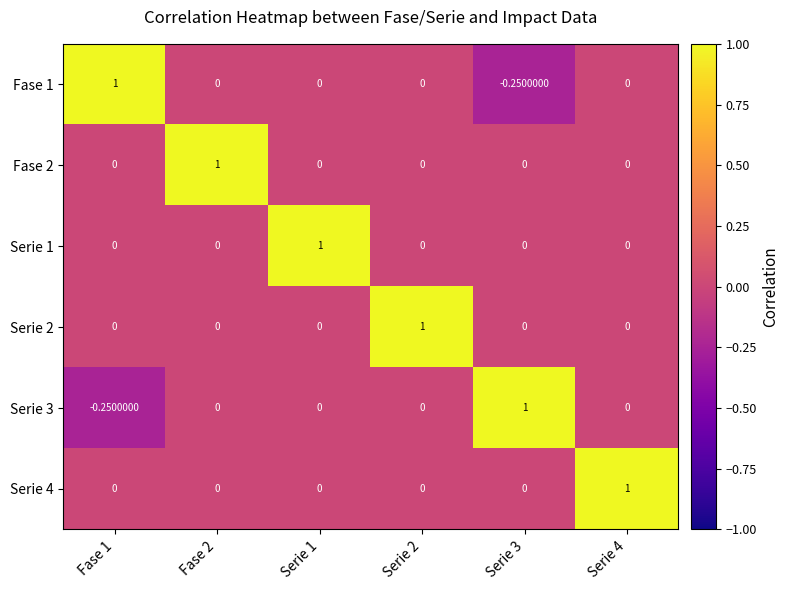

Is the value of Serie 2 at Serie 3 greater than the value of Fase 1 at Serie 3?

Yes